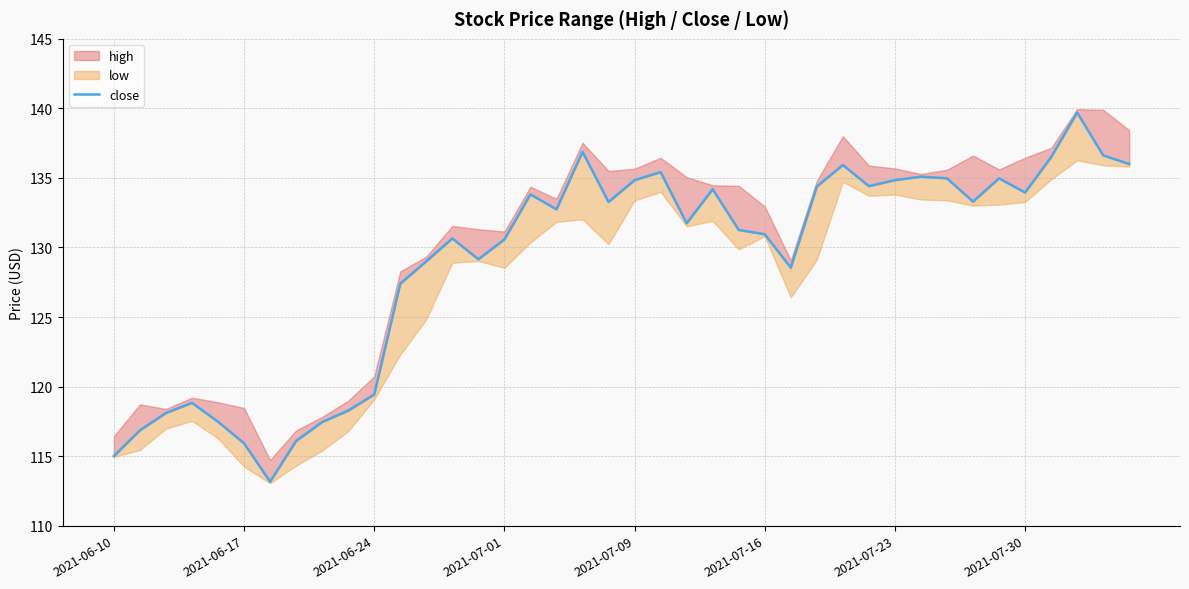

Reading right to left, extract all data points from this chart.

136.0	136.6	139.7	136.5	133.9	135.0	133.3	135.0	135.1	134.8	134.4	135.9	134.4	128.6	130.9	131.3	134.2	131.7	135.4	134.8	133.3	136.9	132.7	133.8	130.6	129.2	130.7	129.0	127.4	119.4	118.3	117.5	116.1	113.2	115.9	117.5	118.8	118.1	116.8	115.0